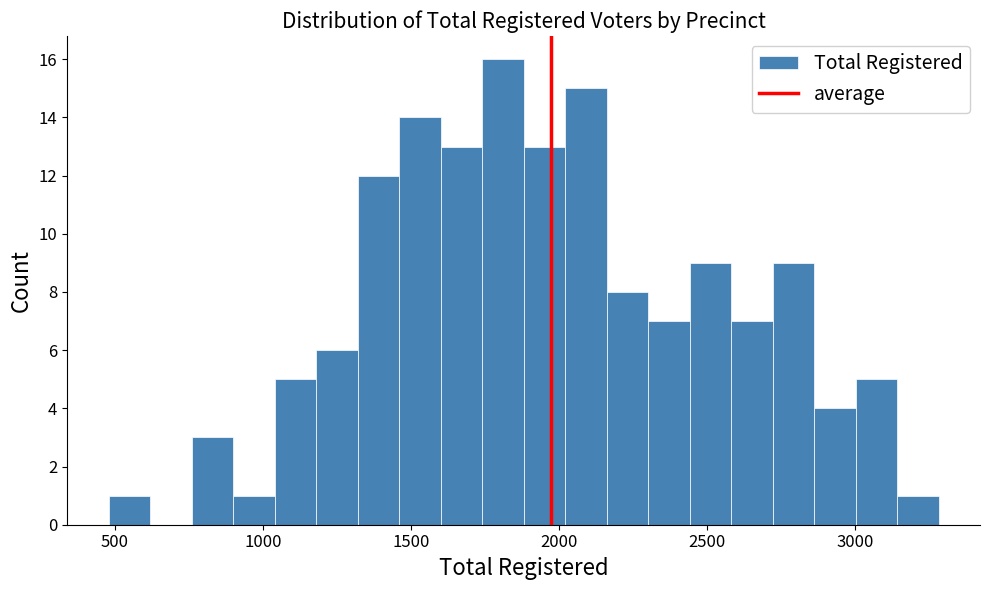

Around what value on the x-axis is the tallest bar? Give the approximate position of its centre, as read against the axis.

1800